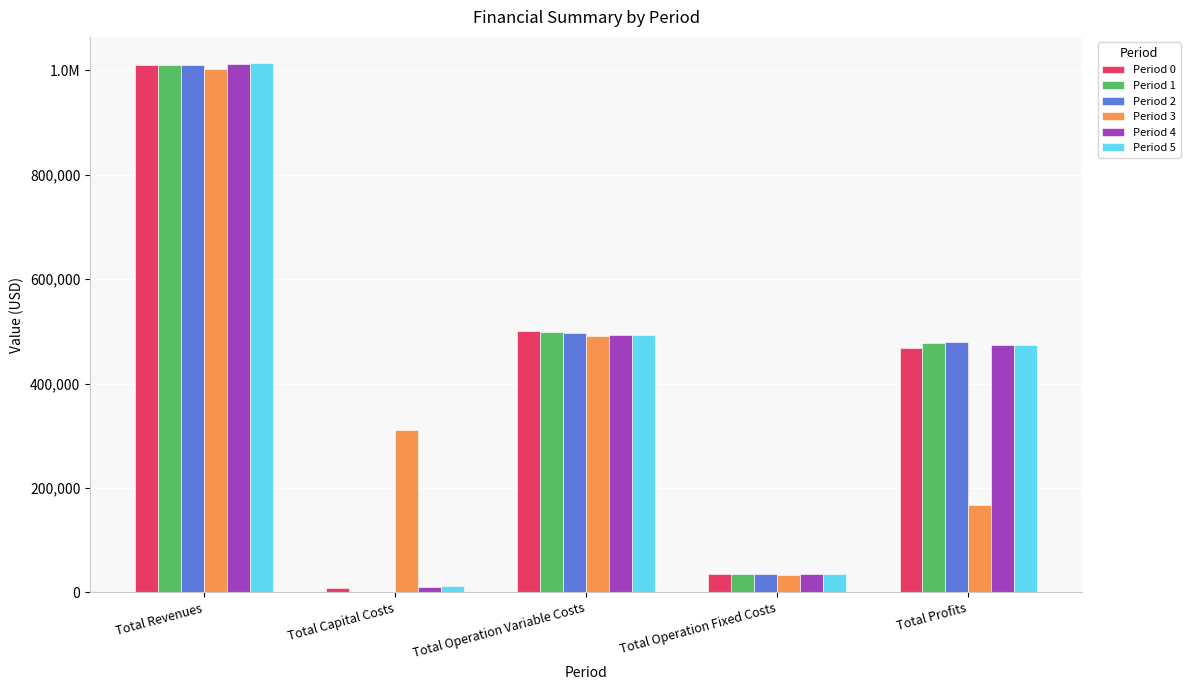

Which label corresponds to the largest value in the chart?

Total Revenues